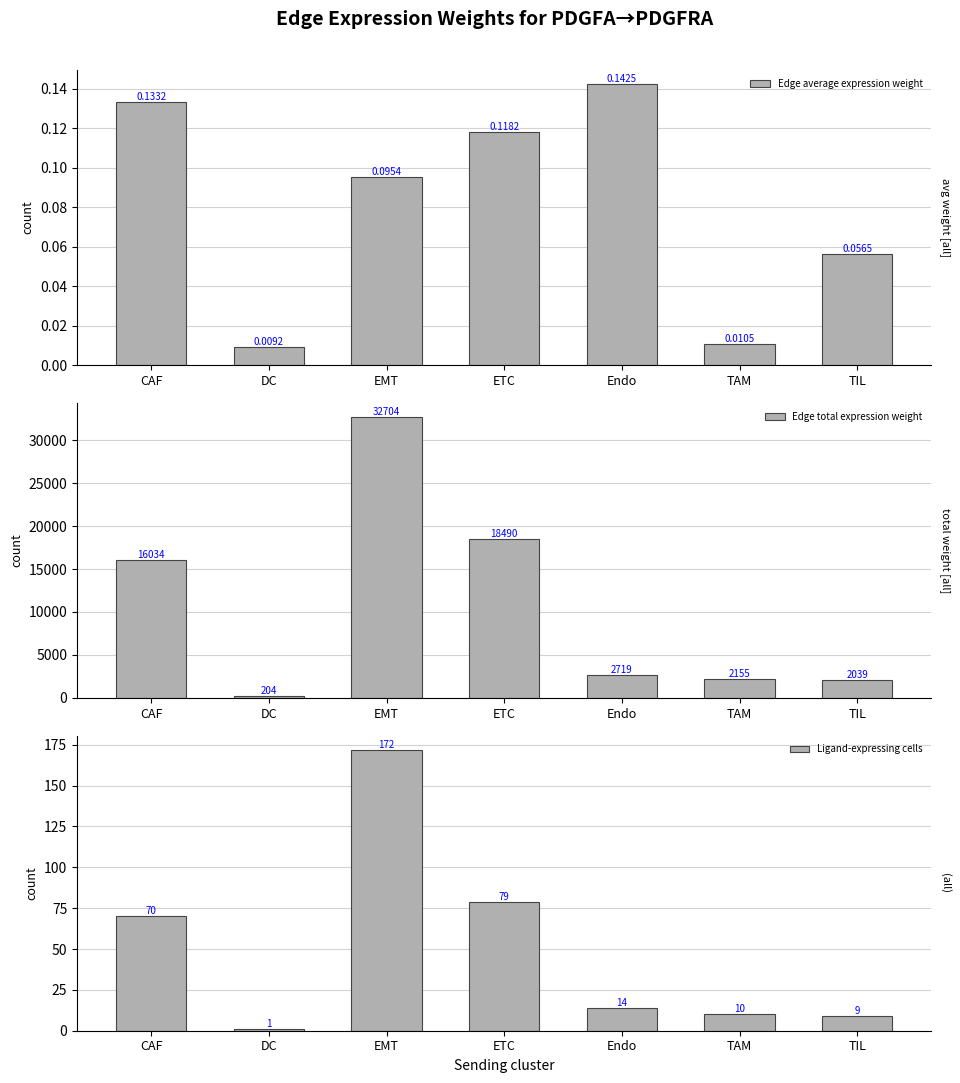

Which series changed the most between CAF and Endo?

Edge total expression weight